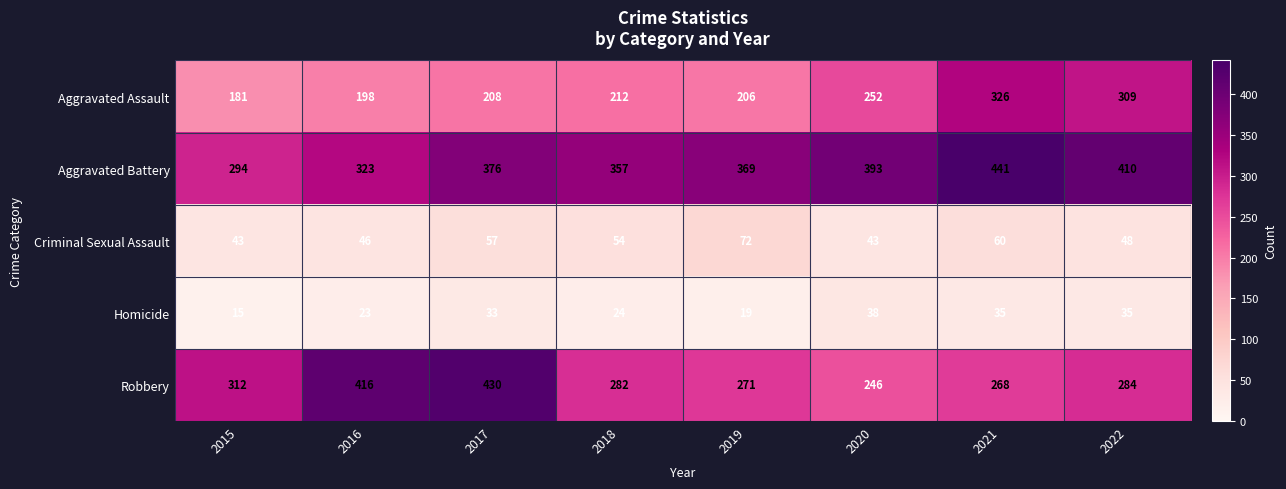

Rank the series by their maximum value, from lowest to highest.

Homicide, Criminal Sexual Assault, Aggravated Assault, Robbery, Aggravated Battery